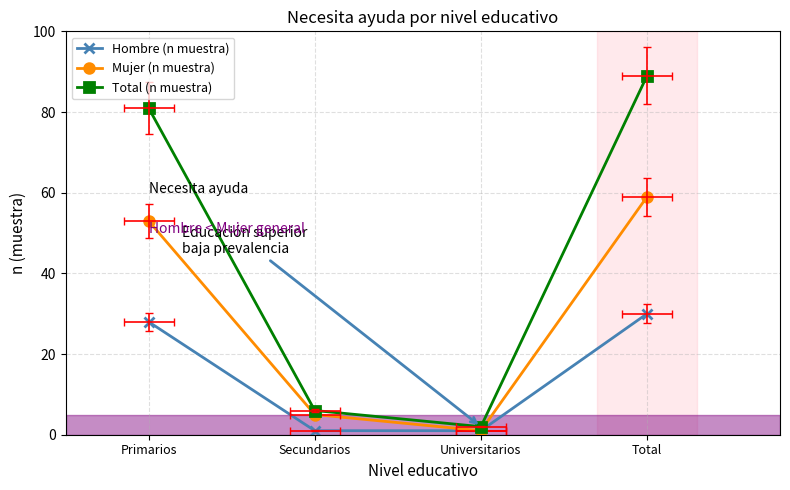

At which category does the chart reach its minimum across all series?

Secundarios